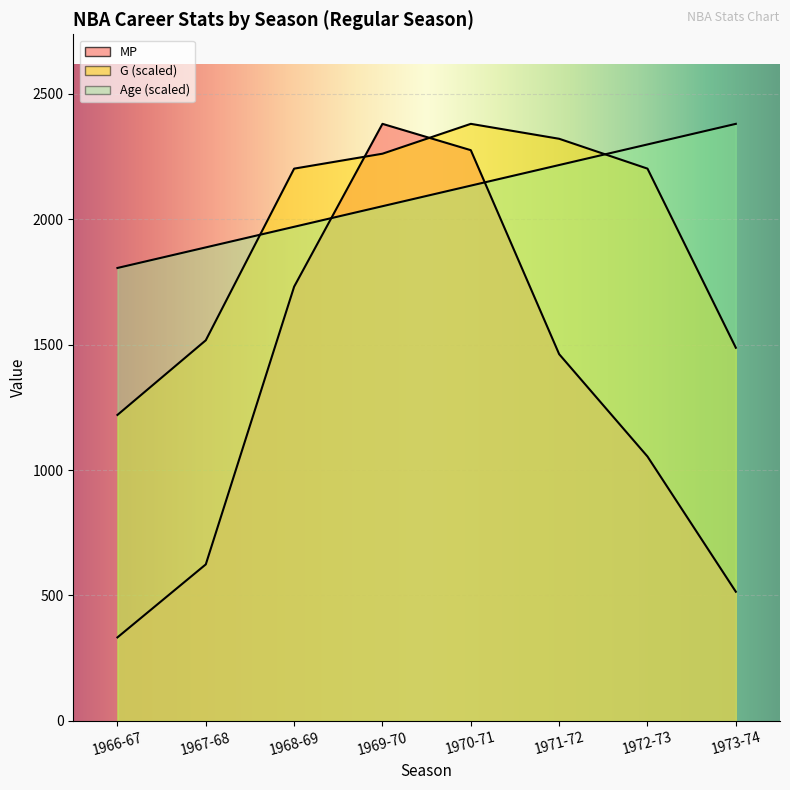

What are all the series names shown in the legend?

MP, G, Age